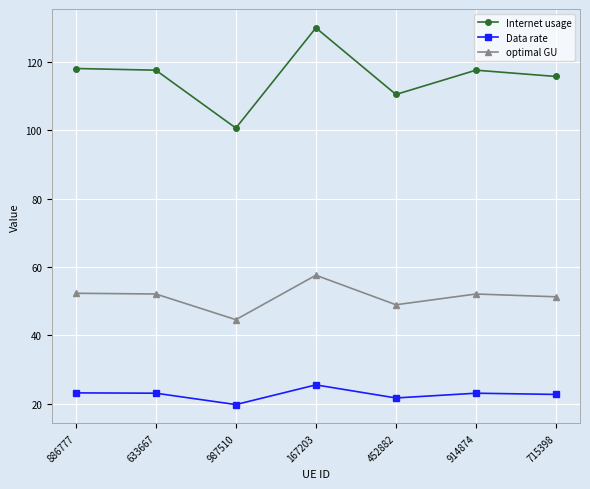

True or false: optimal GU and Data rate cross at least once.

False